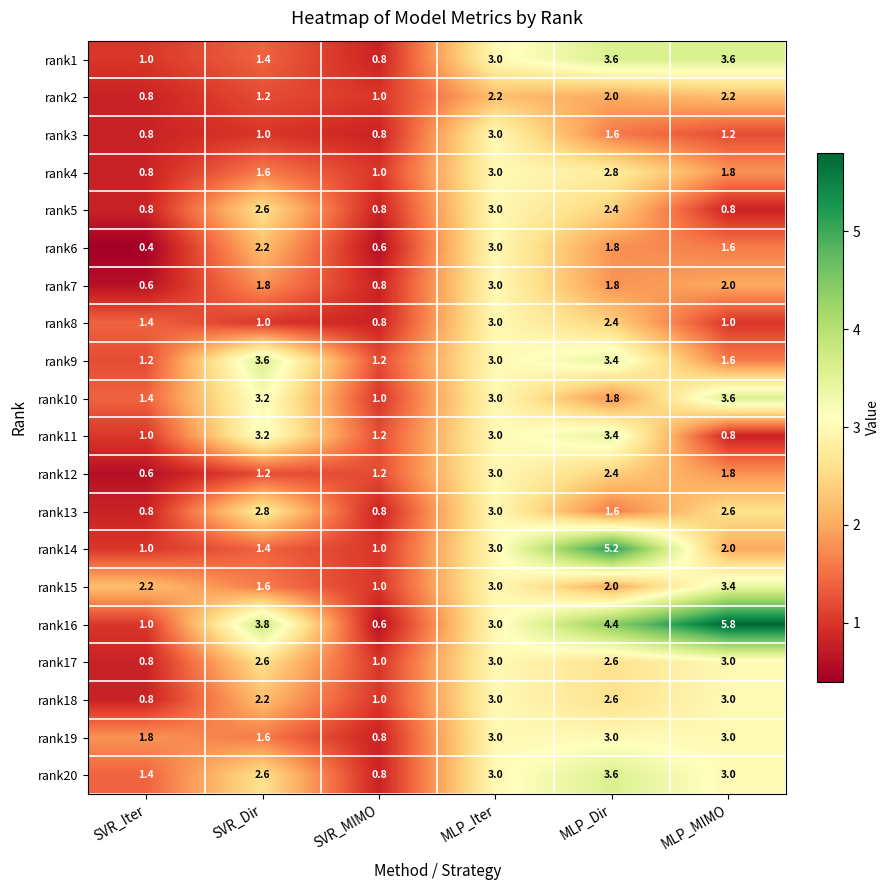

Rank the categories by rank16 value from highest to lowest.

MLP_MIMO, MLP_Dir, SVR_Dir, MLP_Iter, SVR_Iter, SVR_MIMO